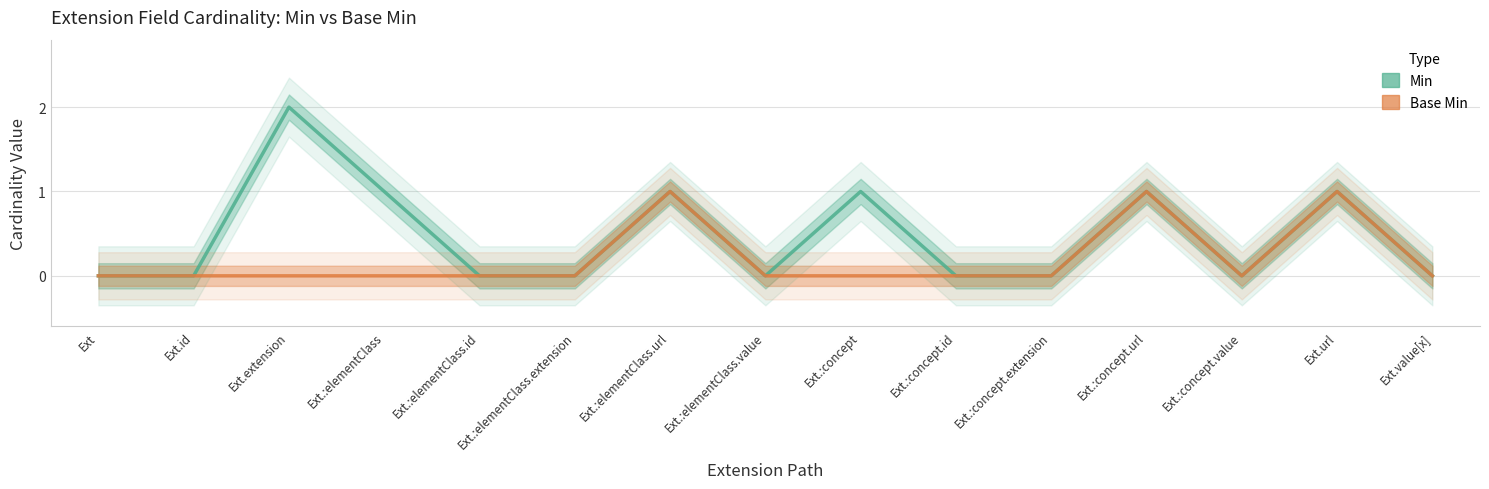

How many interior local peaks does the Min series have?

5